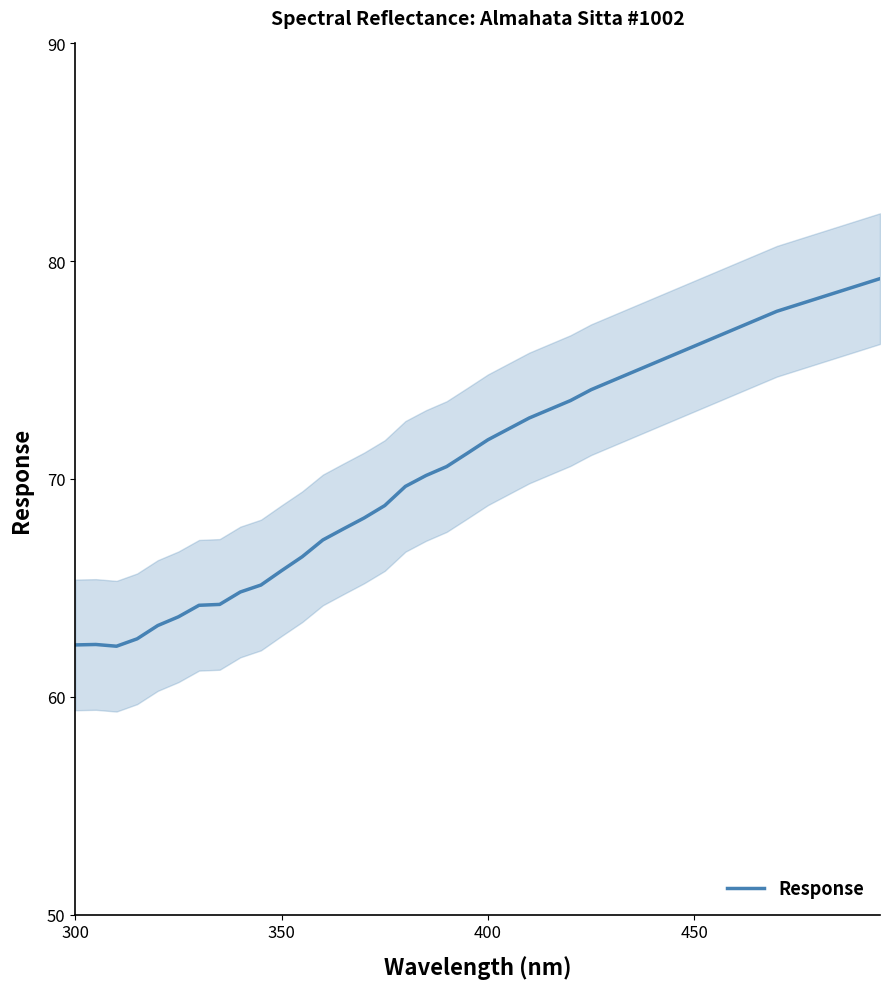

Reading left to right, transcribe all the data shown in this chart.

62.4	62.4	62.3	62.7	63.3	63.7	64.2	64.2	64.8	65.1	65.8	66.4	67.2	67.7	68.2	68.8	69.7	70.2	70.6	71.2	71.8	72.3	72.8	73.2	73.6	74.1	74.5	74.9	75.3	75.7	76.1	76.5	76.9	77.3	77.7	78.0	78.3	78.6	78.9	79.2